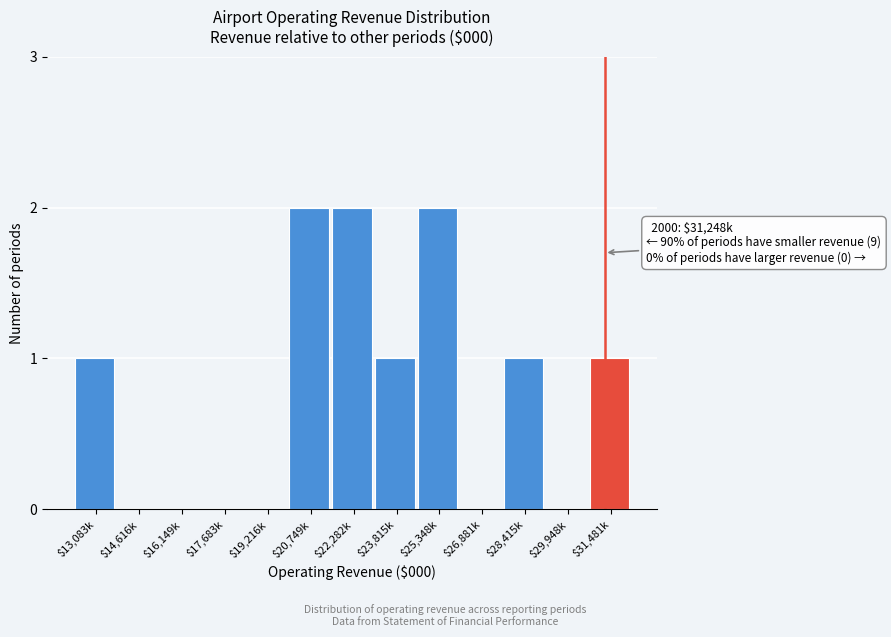

True or false: the data shows -1 at $26,881k.

False